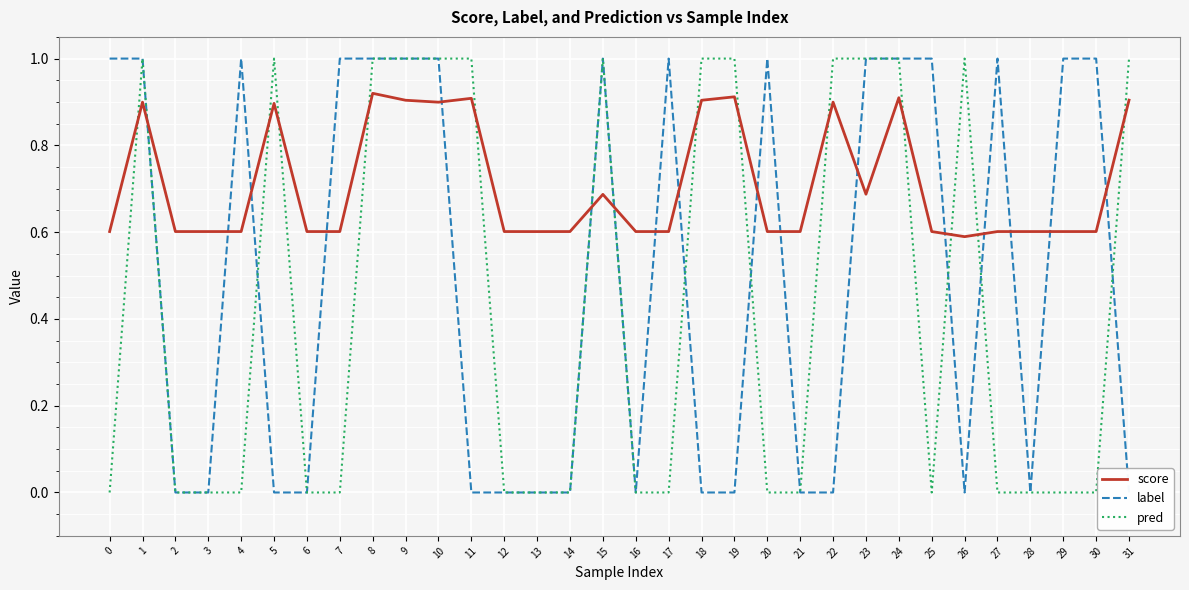

What is the difference between the highest and lowest values at 27?

1.0